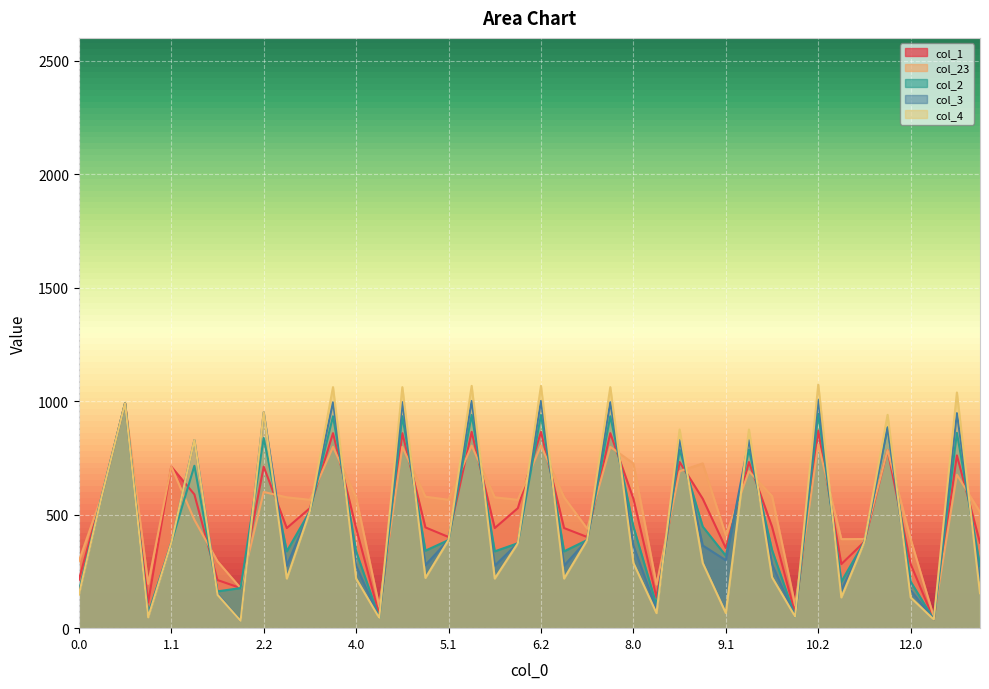

Count the number of categories in the chart.

40